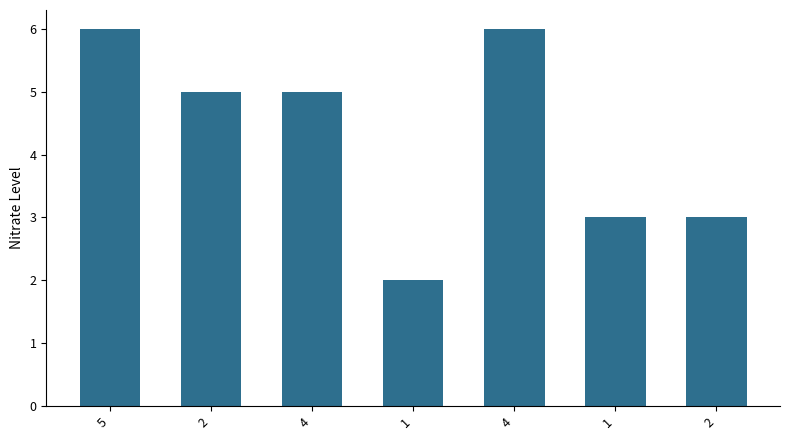

Rank the categories by value from lowest to highest.

1, 1, 2, 2, 4, 5, 4